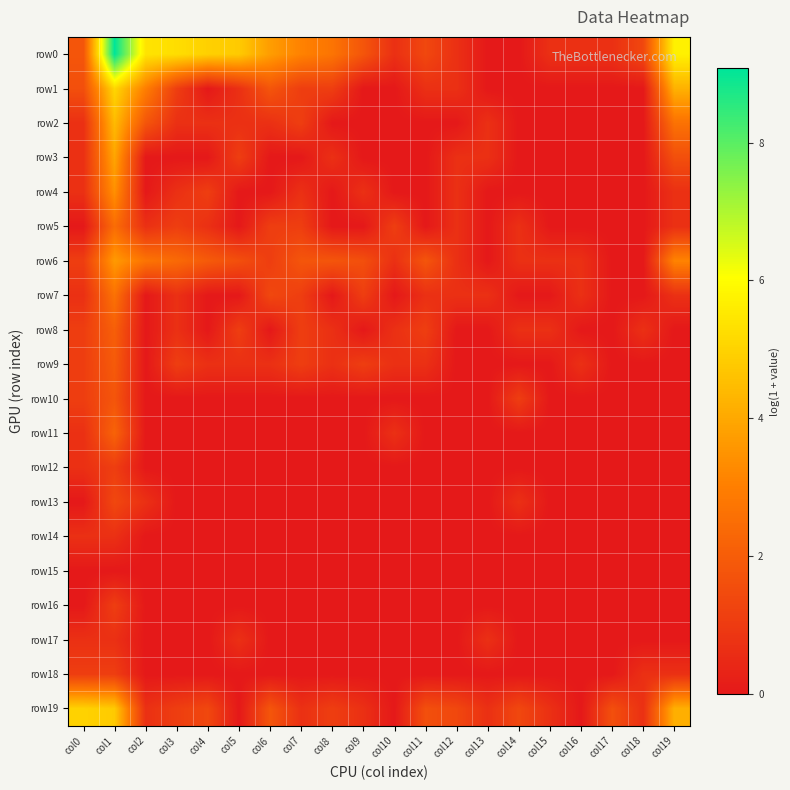

Reading left to right, list all the values displayed in this chart.

row0: col0=1.8	col1=9.1	col2=5.4	col3=5.3	col4=4.9	col5=4.8	col6=3.7	col7=3.1	col8=2.7	col9=1.8	col10=0.7	col11=1.4	col12=0.7	col13=0.0	col14=0.0	col15=0.7	col16=0.7	col17=0.7	col18=1.4	col19=5.7
row1: col0=1.6	col1=5.1	col2=3.0	col3=1.1	col4=0.0	col5=0.7	col6=1.8	col7=1.1	col8=1.1	col9=0.0	col10=0.0	col11=0.7	col12=0.7	col13=0.0	col14=0.0	col15=0.0	col16=0.0	col17=0.0	col18=0.0	col19=4.2
row2: col0=0.7	col1=4.4	col2=1.8	col3=0.7	col4=0.7	col5=0.7	col6=0.7	col7=1.1	col8=0.0	col9=0.0	col10=0.0	col11=0.0	col12=0.0	col13=0.7	col14=0.0	col15=0.0	col16=0.0	col17=0.0	col18=0.0	col19=2.6
row3: col0=0.7	col1=3.9	col2=0.0	col3=0.0	col4=0.0	col5=1.1	col6=0.0	col7=0.0	col8=0.7	col9=0.0	col10=0.0	col11=0.0	col12=0.7	col13=0.7	col14=0.0	col15=0.0	col16=0.0	col17=0.0	col18=0.0	col19=1.6
row4: col0=0.7	col1=3.4	col2=0.0	col3=0.7	col4=1.1	col5=0.0	col6=0.0	col7=0.7	col8=0.0	col9=0.7	col10=0.0	col11=0.0	col12=0.7	col13=0.0	col14=0.0	col15=0.0	col16=0.0	col17=0.0	col18=0.0	col19=0.7
row5: col0=0.0	col1=2.5	col2=0.7	col3=1.1	col4=0.7	col5=0.0	col6=1.1	col7=1.1	col8=0.0	col9=0.0	col10=1.1	col11=0.0	col12=0.7	col13=0.0	col14=0.7	col15=0.0	col16=0.0	col17=0.0	col18=0.0	col19=0.7
row6: col0=1.1	col1=3.7	col2=2.7	col3=2.4	col4=1.9	col5=1.6	col6=1.1	col7=1.8	col8=1.8	col9=1.6	col10=0.7	col11=1.8	col12=0.7	col13=0.0	col14=0.7	col15=0.7	col16=0.7	col17=0.0	col18=0.0	col19=3.1
row7: col0=0.7	col1=2.6	col2=0.0	col3=0.7	col4=0.0	col5=0.0	col6=1.4	col7=1.1	col8=0.0	col9=1.1	col10=0.0	col11=0.7	col12=0.7	col13=0.7	col14=0.0	col15=0.0	col16=0.7	col17=0.0	col18=0.0	col19=0.7
row8: col0=1.1	col1=2.1	col2=0.0	col3=0.7	col4=0.0	col5=1.1	col6=0.0	col7=1.1	col8=0.7	col9=0.0	col10=0.7	col11=1.1	col12=0.0	col13=0.0	col14=0.7	col15=0.7	col16=0.0	col17=0.0	col18=0.7	col19=0.0
row9: col0=1.1	col1=1.9	col2=0.0	col3=1.1	col4=0.7	col5=0.7	col6=0.7	col7=1.1	col8=0.7	col9=1.1	col10=0.7	col11=0.7	col12=0.0	col13=0.0	col14=0.0	col15=0.0	col16=0.7	col17=0.0	col18=0.0	col19=0.0
row10: col0=1.1	col1=1.8	col2=0.0	col3=0.0	col4=0.0	col5=0.0	col6=0.0	col7=0.0	col8=0.0	col9=0.0	col10=0.0	col11=0.0	col12=0.0	col13=0.0	col14=1.1	col15=0.0	col16=0.0	col17=0.0	col18=0.0	col19=0.0
row11: col0=0.7	col1=2.2	col2=0.0	col3=0.0	col4=0.0	col5=0.0	col6=0.0	col7=0.0	col8=0.0	col9=0.0	col10=0.7	col11=0.0	col12=0.0	col13=0.0	col14=0.0	col15=0.0	col16=0.0	col17=0.0	col18=0.0	col19=0.0
row12: col0=0.7	col1=1.1	col2=0.0	col3=0.0	col4=0.0	col5=0.0	col6=0.0	col7=0.0	col8=0.0	col9=0.0	col10=0.0	col11=0.0	col12=0.0	col13=0.0	col14=0.0	col15=0.0	col16=0.0	col17=0.0	col18=0.0	col19=0.0
row13: col0=0.0	col1=1.4	col2=0.7	col3=0.0	col4=0.0	col5=0.0	col6=0.0	col7=0.0	col8=0.0	col9=0.0	col10=0.0	col11=0.0	col12=0.0	col13=0.0	col14=0.7	col15=0.0	col16=0.0	col17=0.0	col18=0.0	col19=0.0
row14: col0=0.7	col1=0.7	col2=0.0	col3=0.0	col4=0.0	col5=0.0	col6=0.0	col7=0.0	col8=0.0	col9=0.0	col10=0.0	col11=0.0	col12=0.0	col13=0.0	col14=0.0	col15=0.0	col16=0.0	col17=0.0	col18=0.0	col19=0.0
row15: col0=0.0	col1=0.0	col2=0.0	col3=0.0	col4=0.0	col5=0.0	col6=0.0	col7=0.0	col8=0.0	col9=0.0	col10=0.0	col11=0.0	col12=0.0	col13=0.0	col14=0.0	col15=0.0	col16=0.0	col17=0.0	col18=0.0	col19=0.0
row16: col0=0.0	col1=1.1	col2=0.0	col3=0.0	col4=0.0	col5=0.0	col6=0.0	col7=0.0	col8=0.0	col9=0.0	col10=0.0	col11=0.0	col12=0.0	col13=0.0	col14=0.0	col15=0.0	col16=0.0	col17=0.0	col18=0.0	col19=0.0
row17: col0=0.7	col1=0.7	col2=0.0	col3=0.0	col4=0.0	col5=0.7	col6=0.0	col7=0.0	col8=0.0	col9=0.0	col10=0.0	col11=0.0	col12=0.0	col13=0.7	col14=0.0	col15=0.0	col16=0.0	col17=0.0	col18=0.0	col19=0.0
row18: col0=1.1	col1=1.1	col2=0.0	col3=0.0	col4=0.0	col5=0.0	col6=0.0	col7=0.0	col8=0.0	col9=0.0	col10=0.0	col11=0.0	col12=0.0	col13=0.0	col14=0.0	col15=0.0	col16=0.0	col17=0.0	col18=0.7	col19=0.7
row19: col0=5.0	col1=4.8	col2=0.7	col3=1.1	col4=1.4	col5=0.0	col6=1.8	col7=0.7	col8=1.1	col9=0.7	col10=0.0	col11=1.6	col12=1.4	col13=0.7	col14=1.4	col15=0.7	col16=0.0	col17=1.6	col18=0.7	col19=4.2